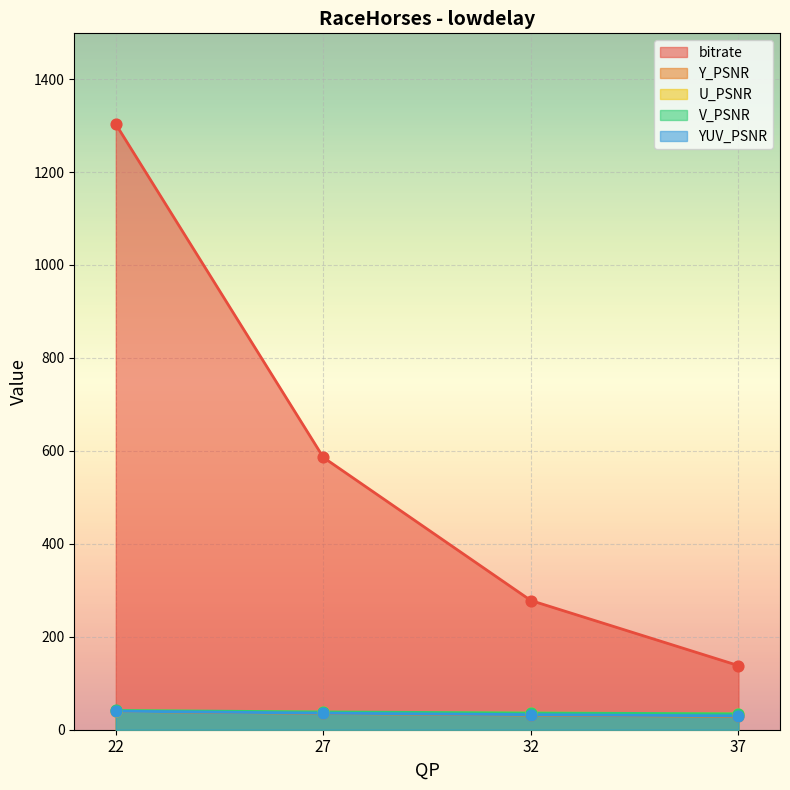

What is the total value across all series at 27?

732.6